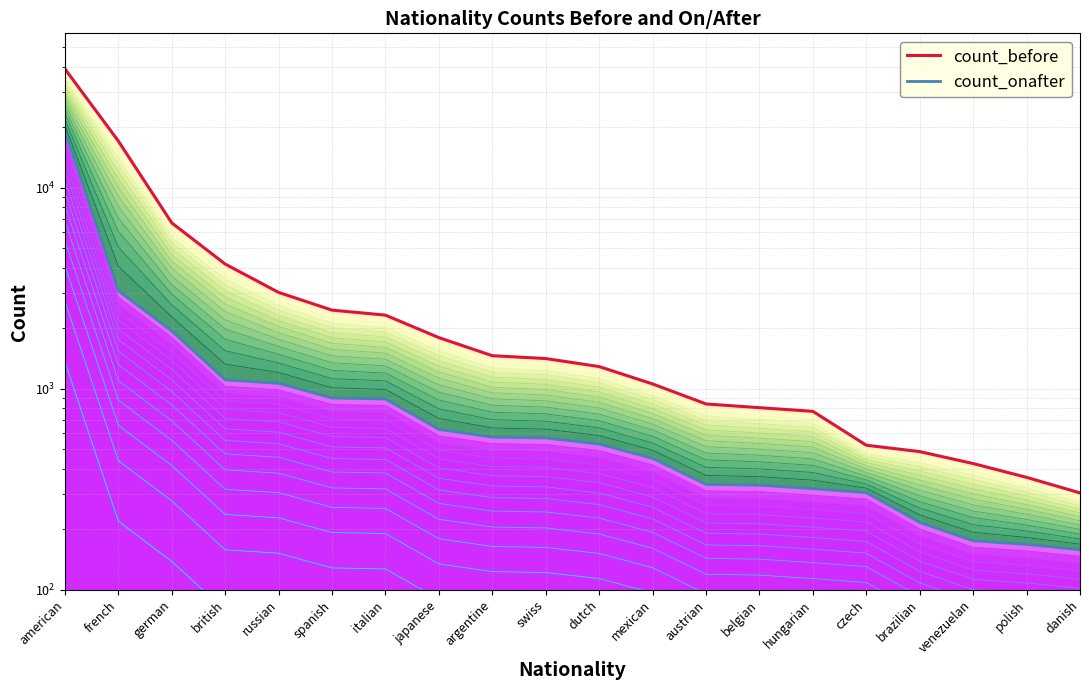

True or false: count_before_line has more than 1 interior local peaks.

False